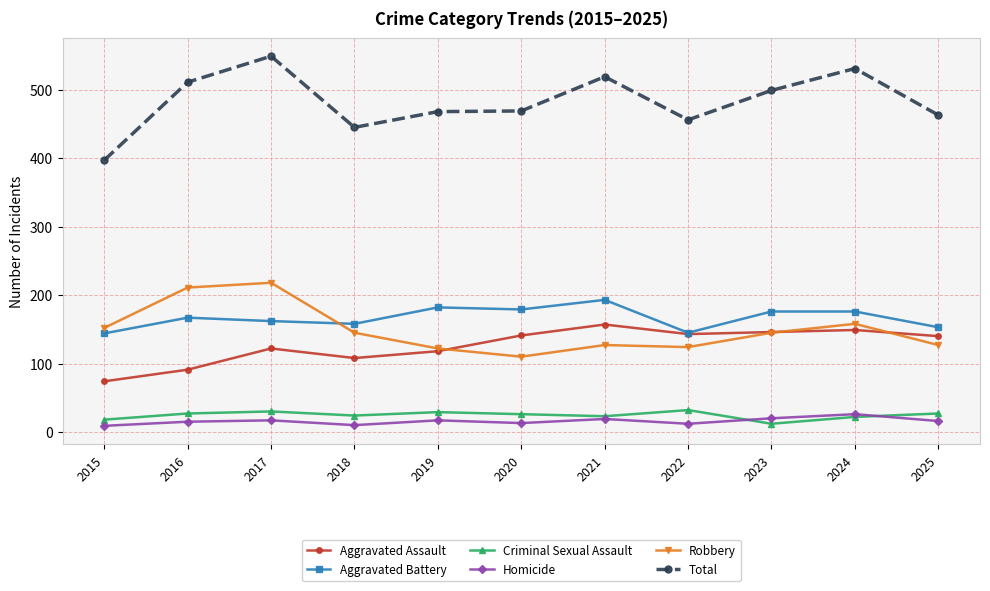

At which label does Robbery reach its minimum?

2020